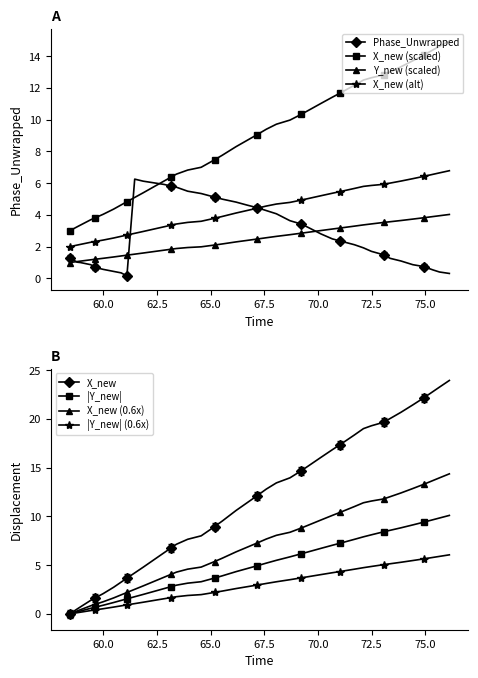

True or false: X_new and Y_new cross at least once.

False